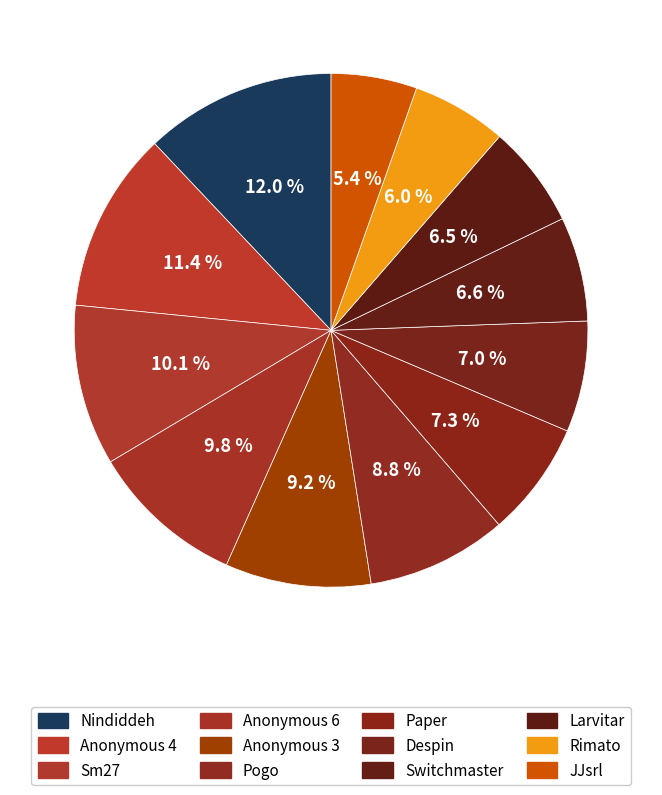

How many segments does this pie chart have?

12